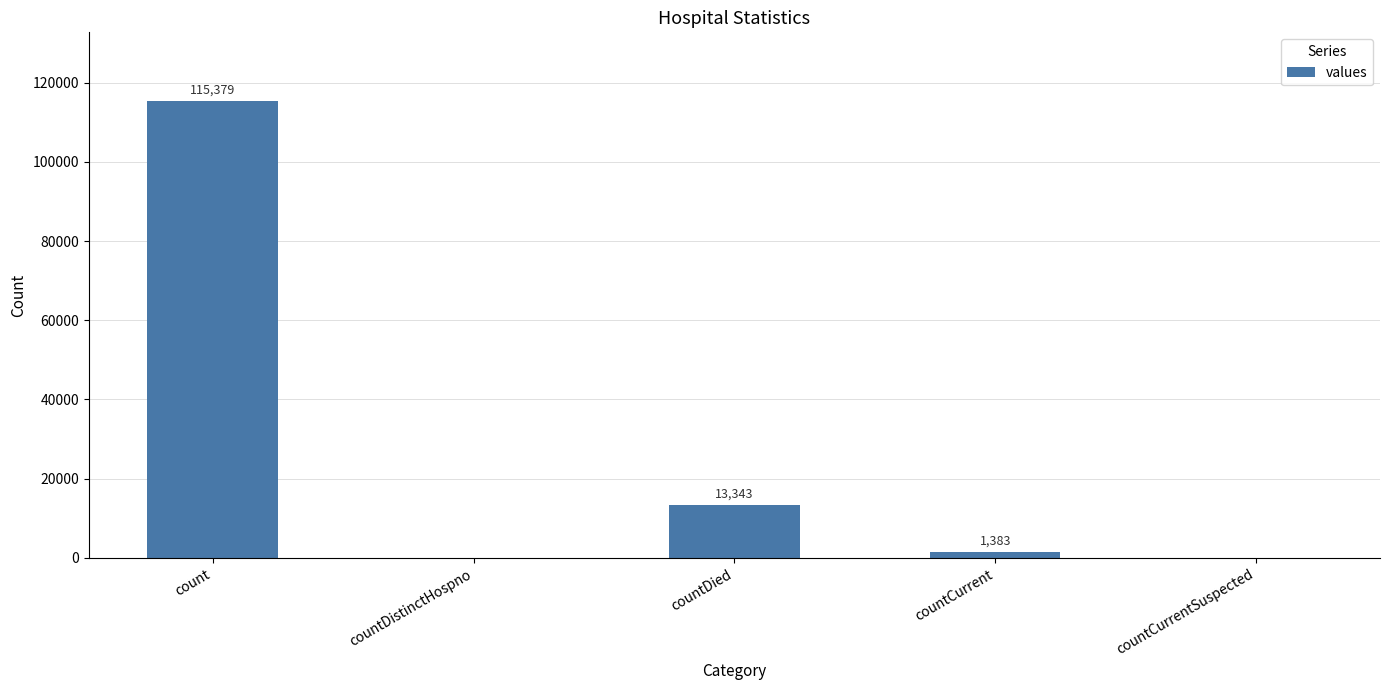

Where does the data first go above 1383?

count